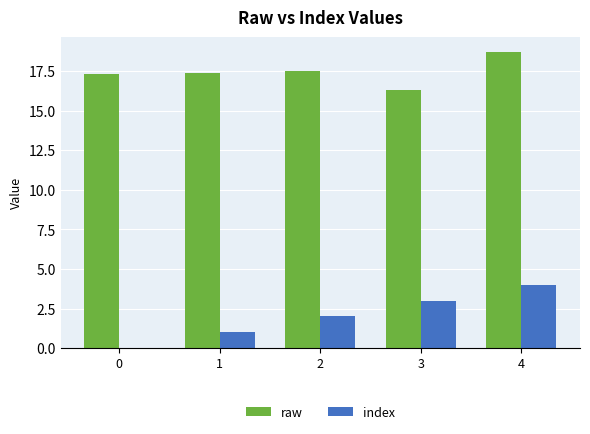

Which series changed the most between 0 and 3?

index